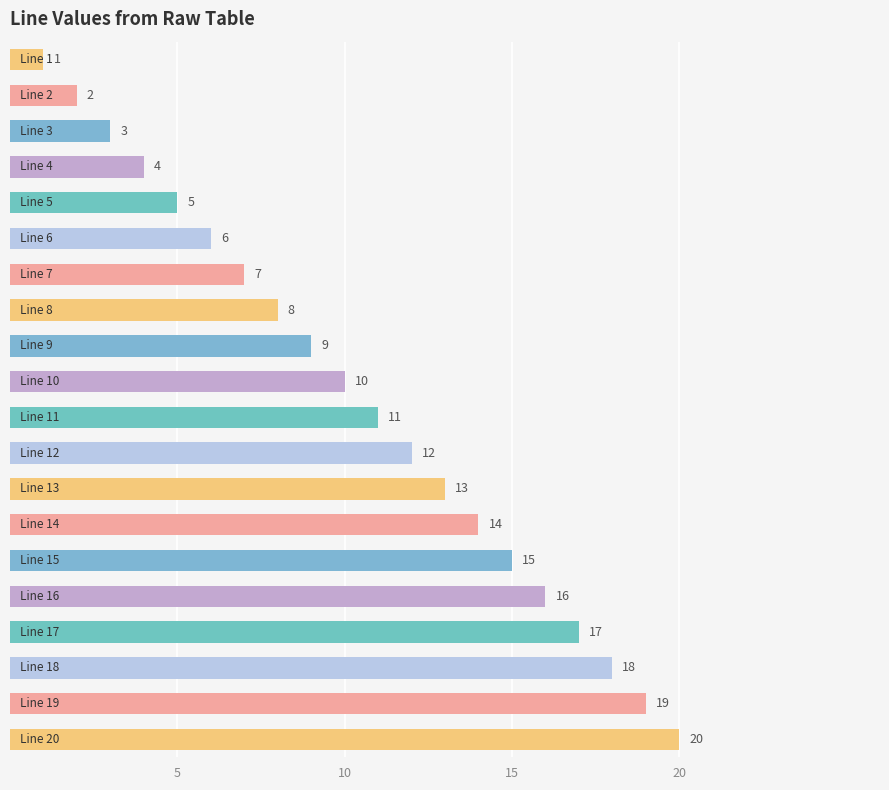

What is the value of the 12th bar from the top?

12